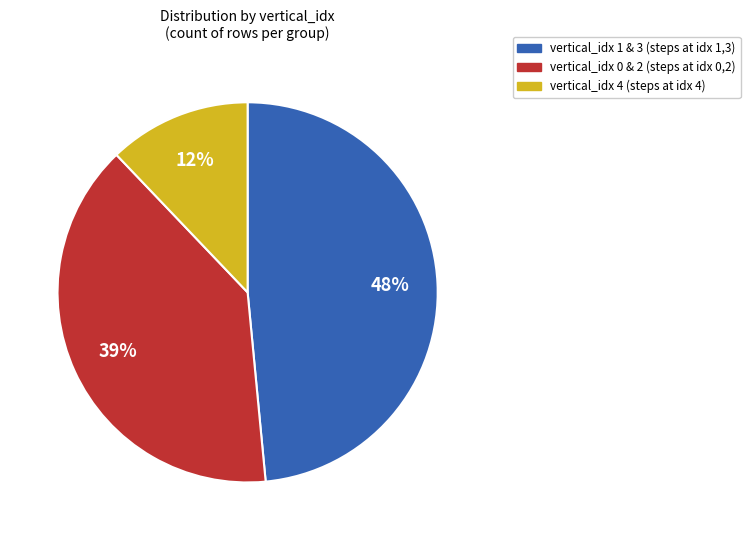

Is there any slice that represents more than half of the pie?

No